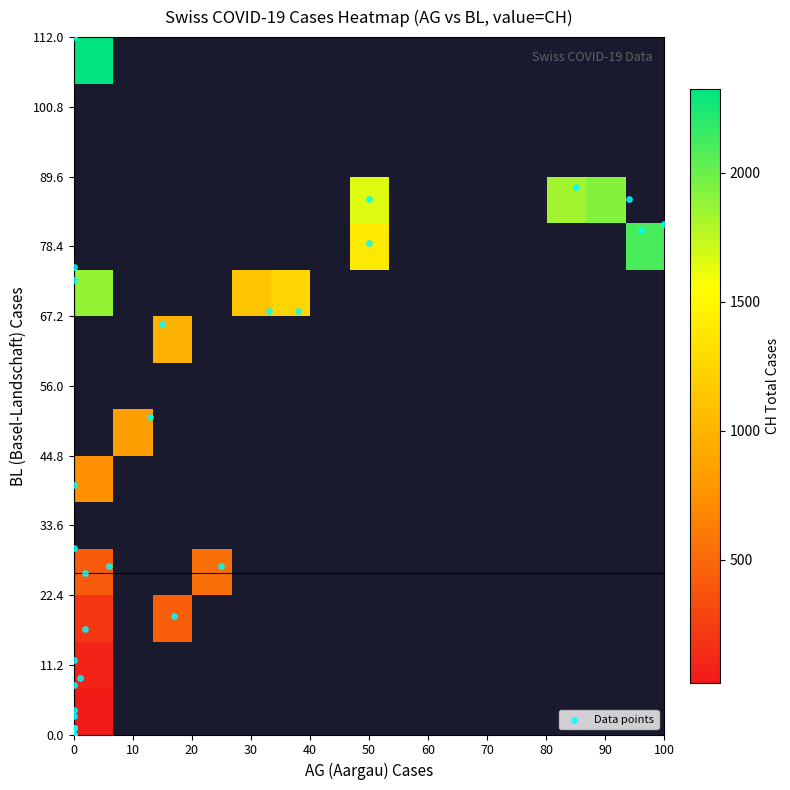

The BL series shows 7 at 13. True or false?

False